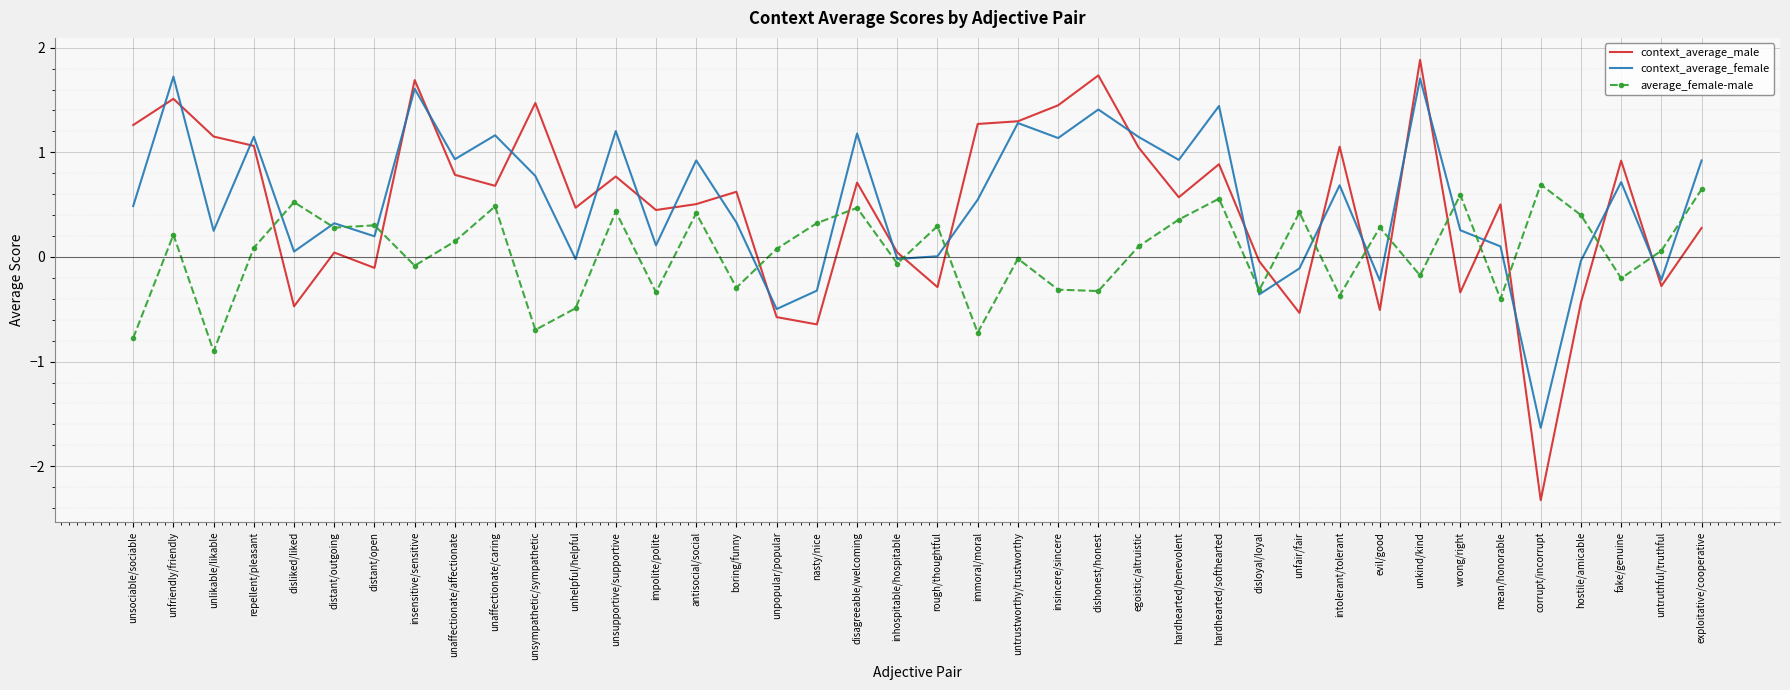

Is it true that context_average_female equals 1.1 at intolerant/tolerant?

False